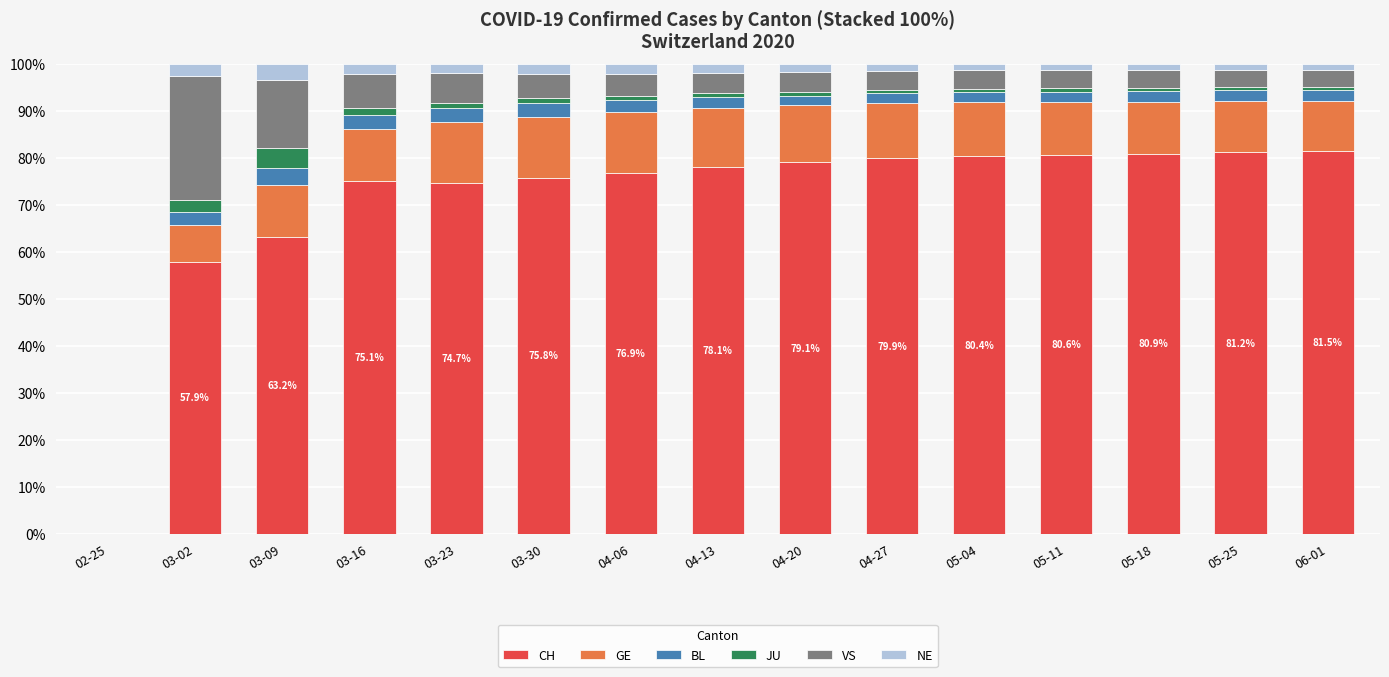

What is the total value across all series at 03-09?

100.0